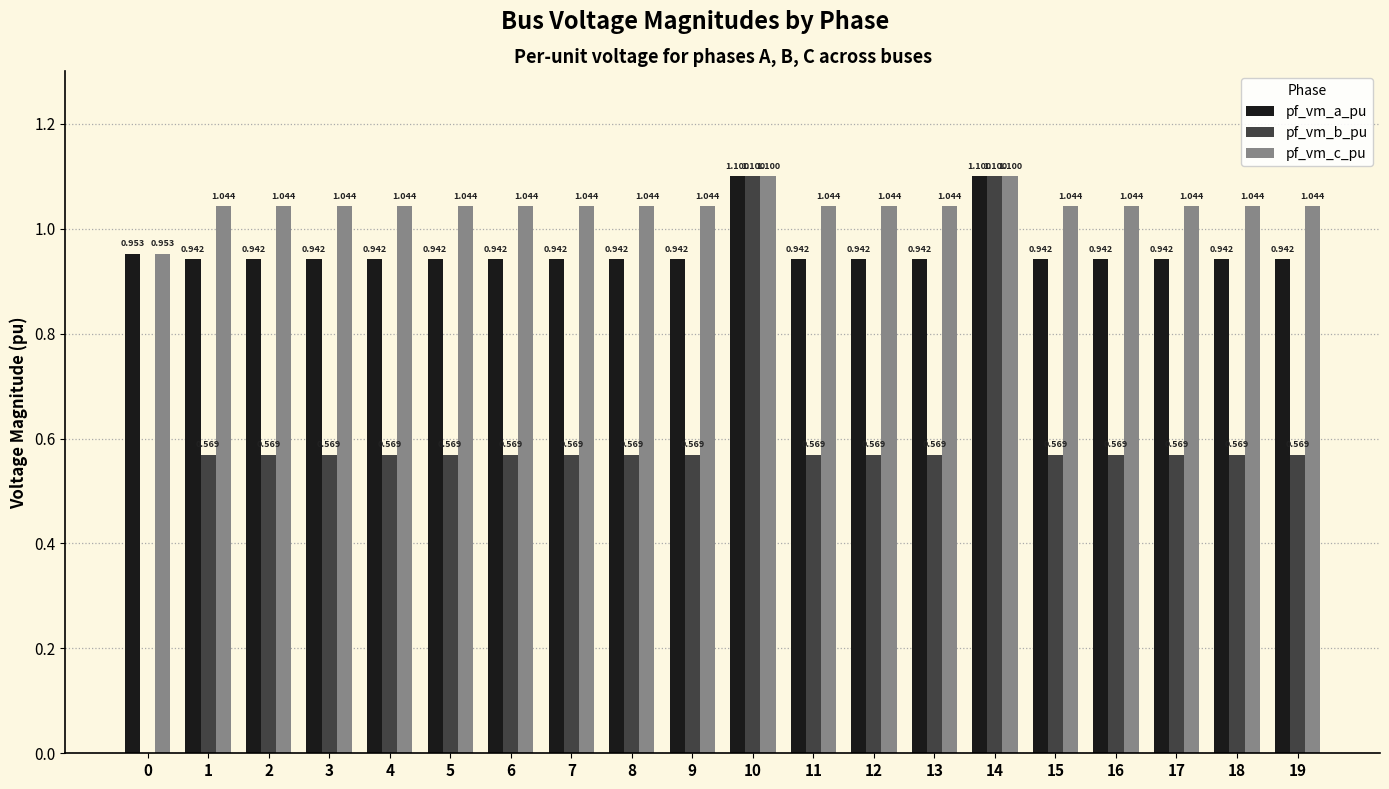

Between 6 and 10, which series saw the biggest shift?

pf_vm_b_pu